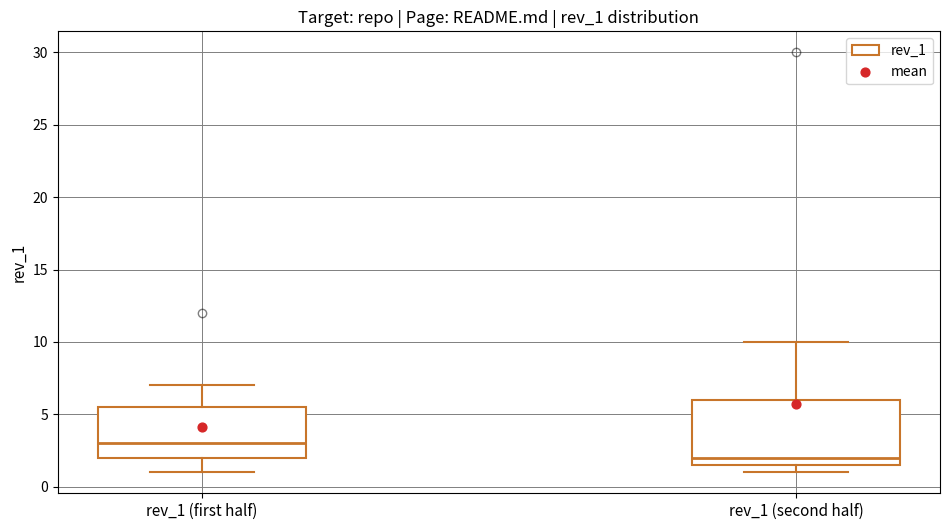

Which box's median line is the highest?

rev_1 (first half)